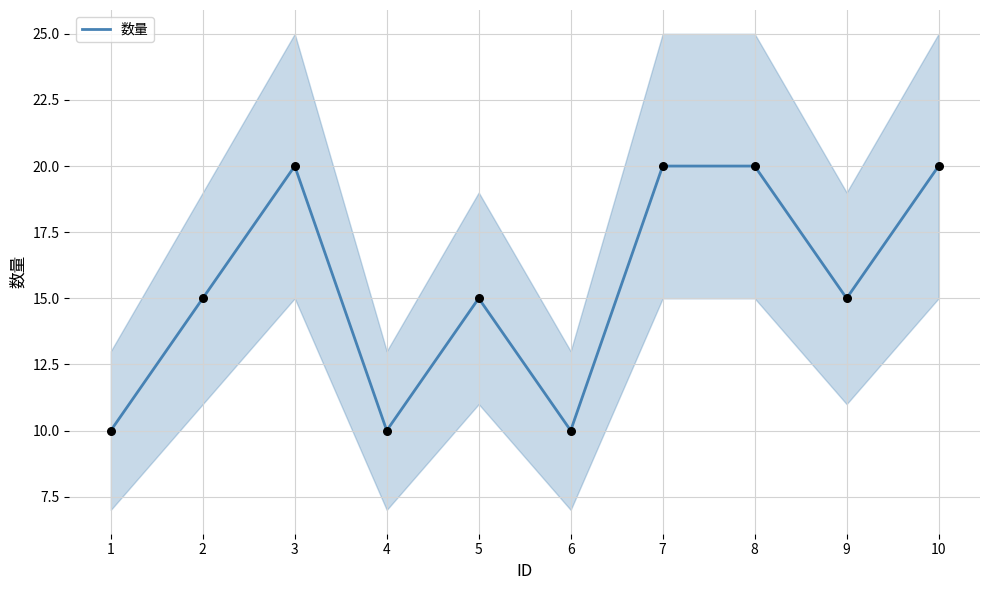

Between 2 and 5, which is larger?

2